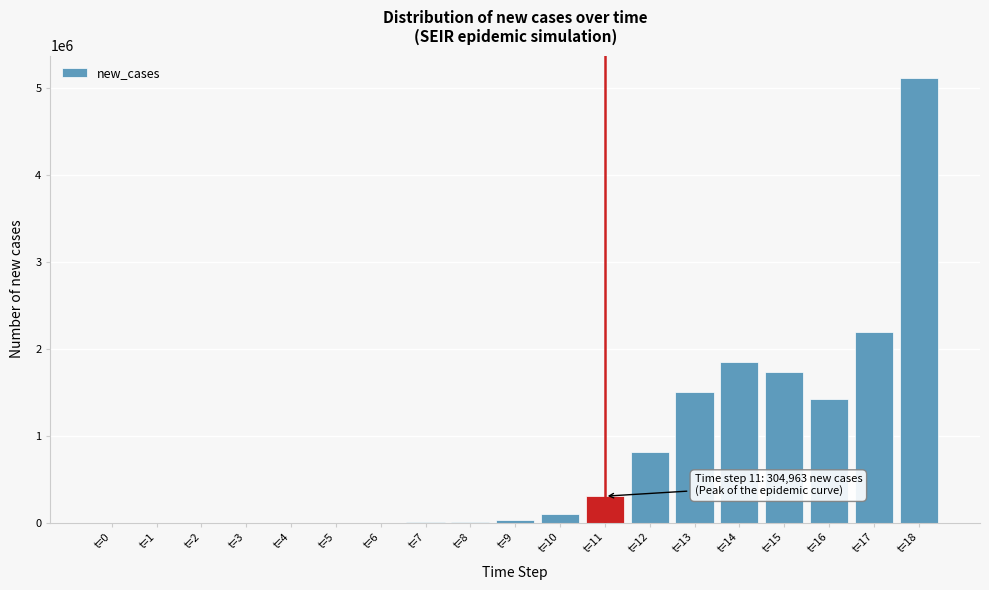

The value at t=12 is 319086.6. True or false?

False